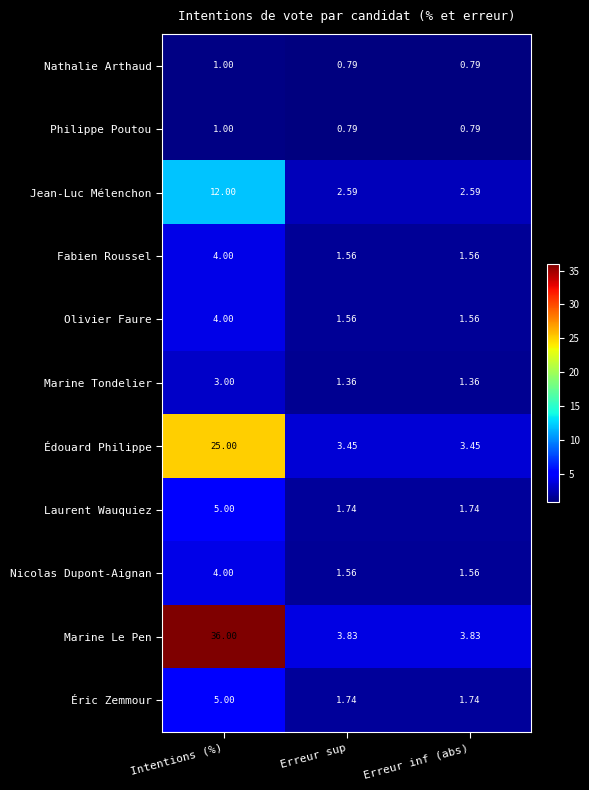

At which label does Éric Zemmour reach its peak?

Intentions (%)